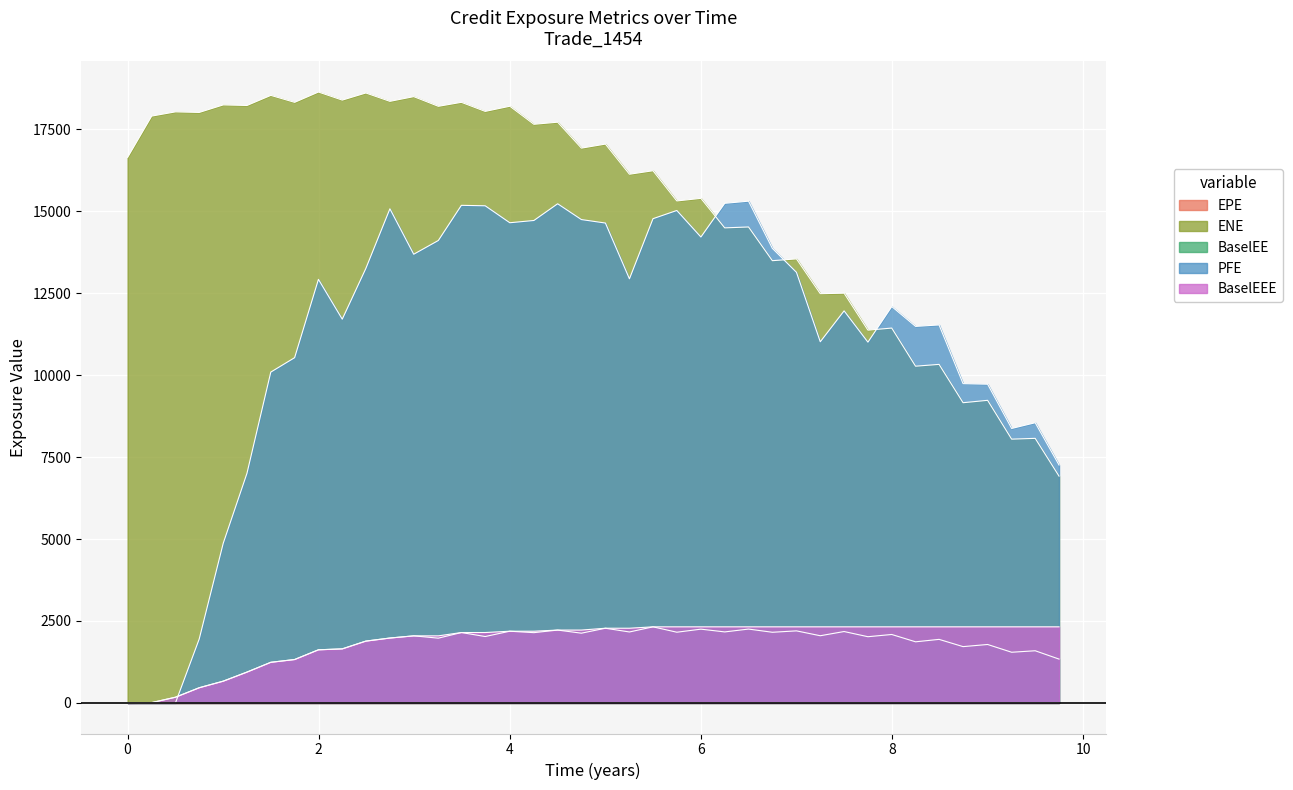

How many values in the BaselEE series exceed 2020?

20